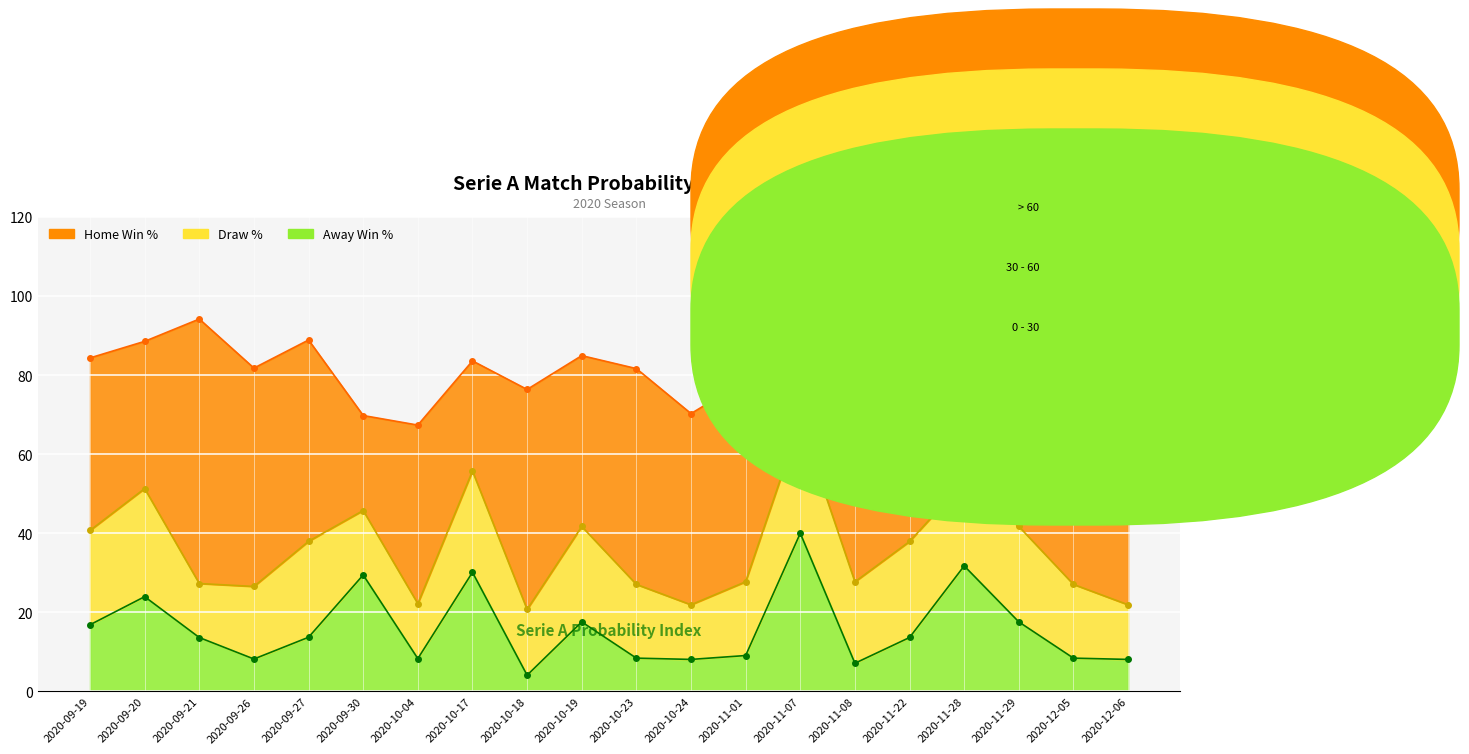

Is it true that Draw % equals 32.5 at 2020-10-23?

False